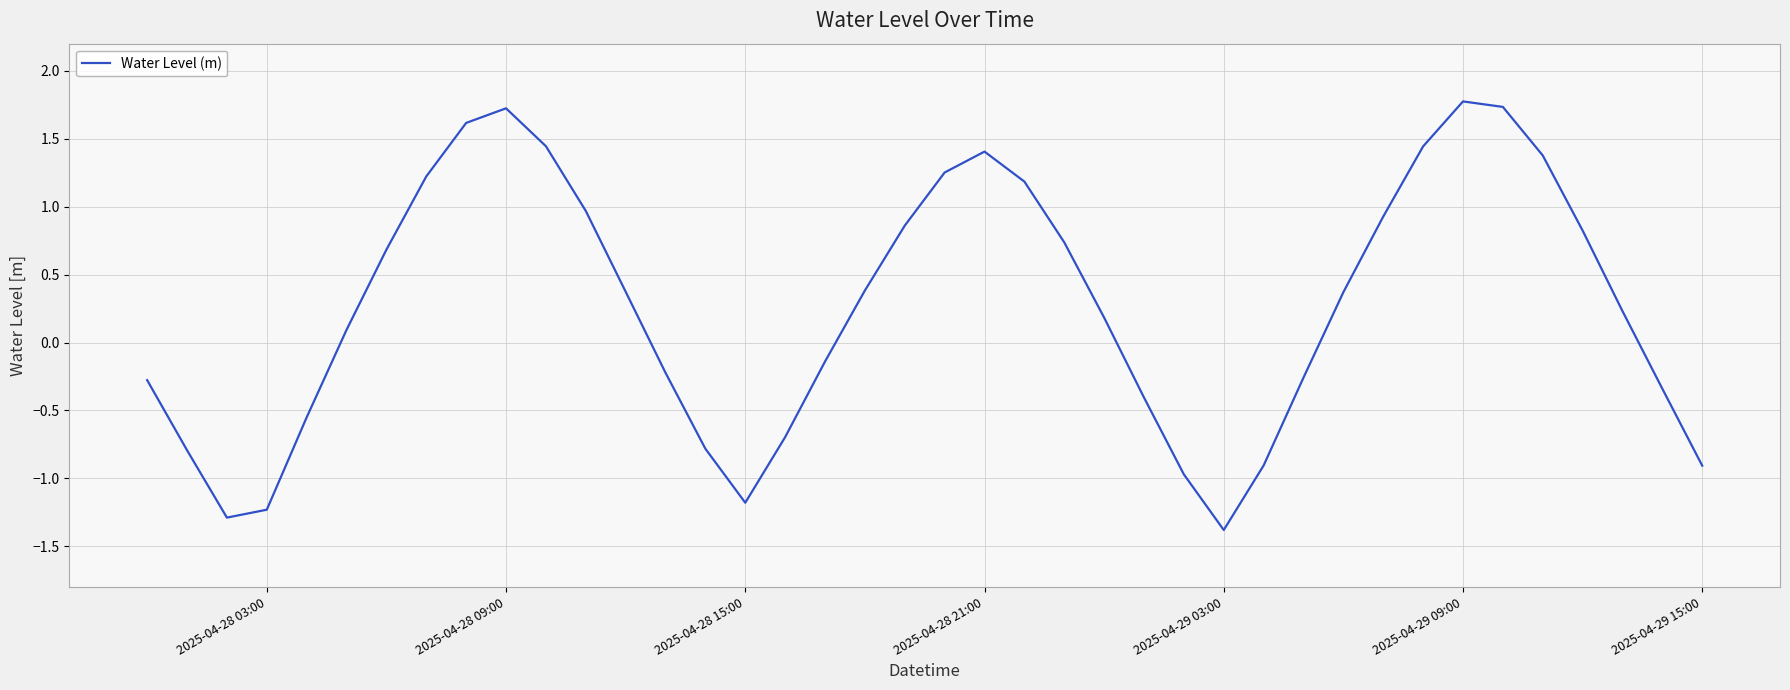

How many interior local valleys (lower than both neighbors) does the data have?

3